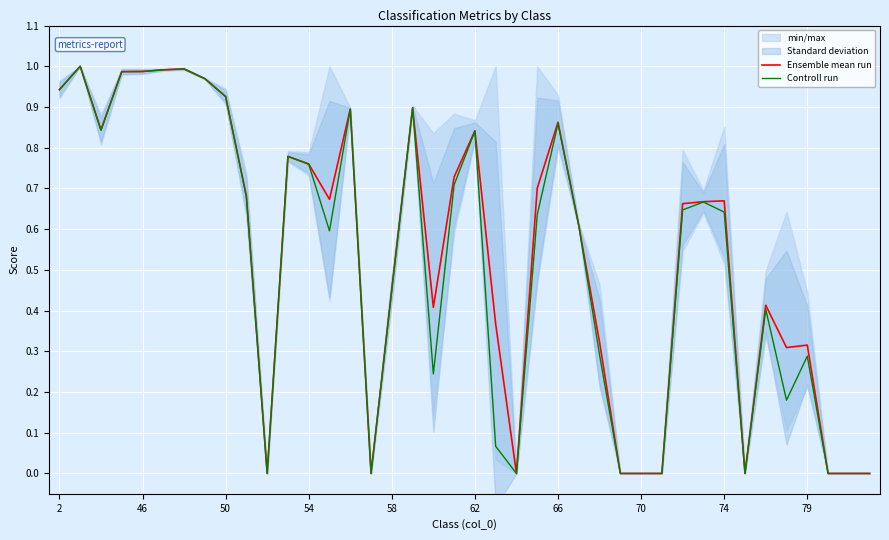

Reading left to right, list all the values displayed in this chart.

Ensemble mean run: 0.9	1.0	0.8	1.0	1.0	1.0	1.0	1.0	0.9	0.7	0.0	0.8	0.8	0.7	0.9	0.0	0.5	0.9	0.4	0.7	0.8	0.4	0.0	0.7	0.9	0.6	0.3	0.0	0.0	0.0	0.7	0.7	0.7	0.0	0.4	0.3	0.3	0.0	0.0	0.0
Controll run: 0.9	1.0	0.8	1.0	1.0	1.0	1.0	1.0	0.9	0.7	0.0	0.8	0.8	0.6	0.9	0.0	0.5	0.9	0.2	0.7	0.8	0.1	0.0	0.6	0.9	0.6	0.3	0.0	0.0	0.0	0.6	0.7	0.6	0.0	0.4	0.2	0.3	0.0	0.0	0.0